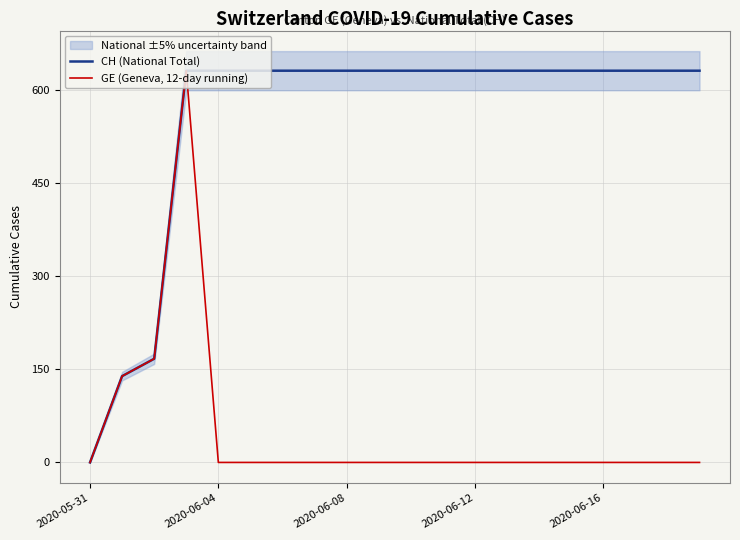

True or false: GE (Geneva, 12-day running) and CH (National Total) cross at least once.

False